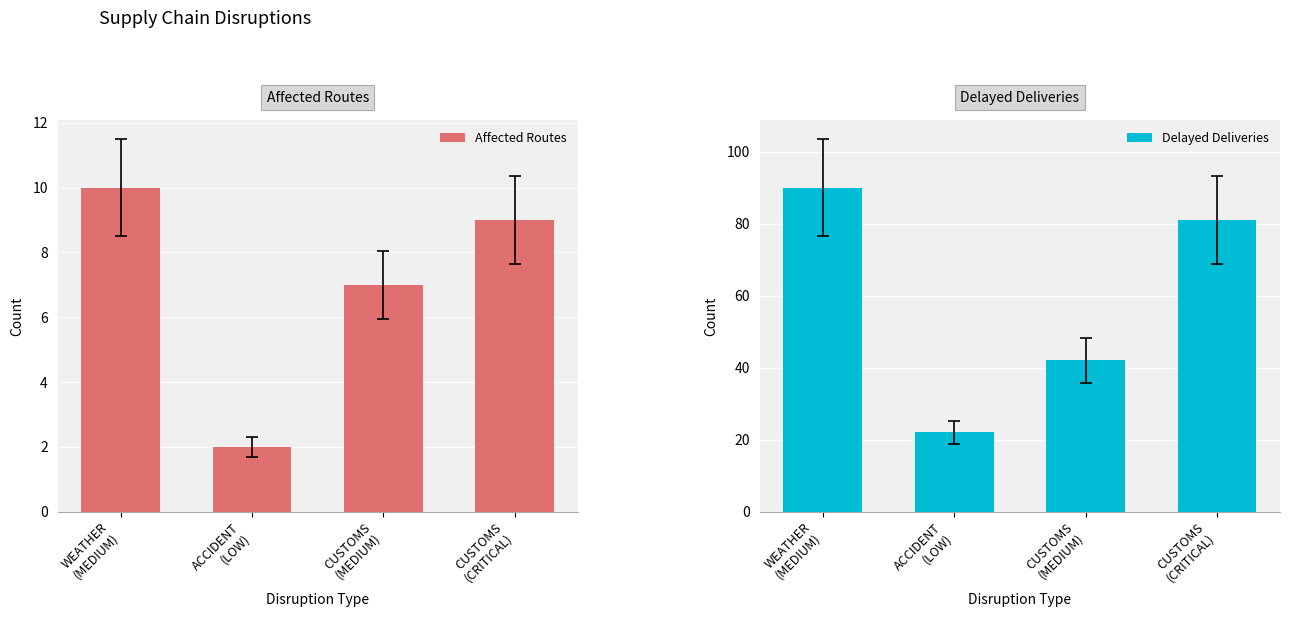

What is the value of the Affected Routes bar at the 2nd from the left?

2